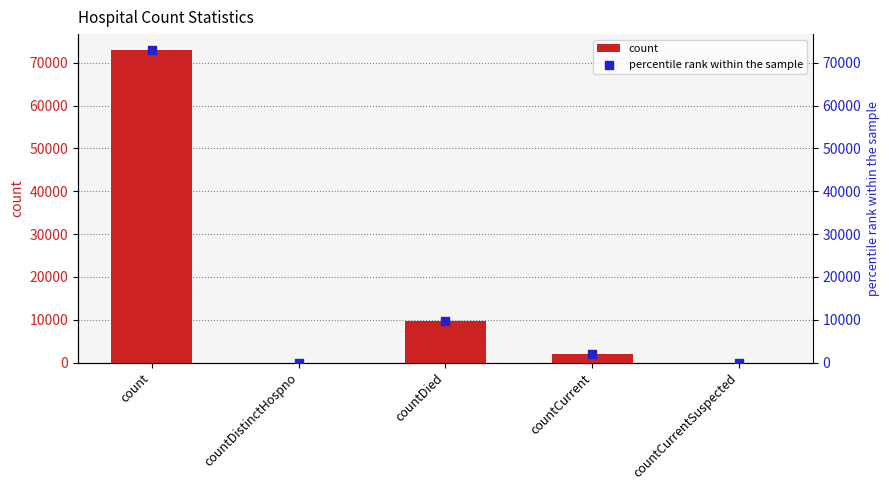

At which category is the sum across all series the highest?

count